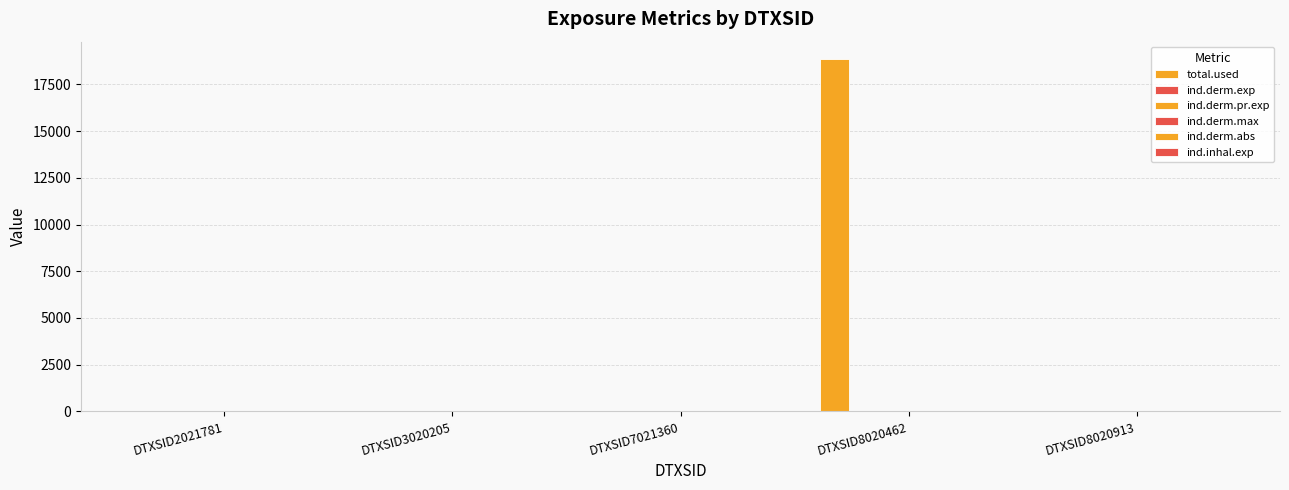

Reading right to left, what are all the values shown in this chart?

total.used: DTXSID8020913=0.0	DTXSID8020462=18842.8	DTXSID7021360=0.0	DTXSID3020205=0.0	DTXSID2021781=0.0
ind.derm.exp: DTXSID8020913=0.0	DTXSID8020462=0.0	DTXSID7021360=0.0	DTXSID3020205=0.0	DTXSID2021781=0.0
ind.derm.pr.exp: DTXSID8020913=0.0	DTXSID8020462=0.0	DTXSID7021360=0.0	DTXSID3020205=0.0	DTXSID2021781=0.0
ind.derm.max: DTXSID8020913=0.0	DTXSID8020462=0.0	DTXSID7021360=0.0	DTXSID3020205=0.0	DTXSID2021781=0.0
ind.derm.abs: DTXSID8020913=0.0	DTXSID8020462=0.0	DTXSID7021360=0.0	DTXSID3020205=0.0	DTXSID2021781=0.0
ind.inhal.exp: DTXSID8020913=0.0	DTXSID8020462=0.0	DTXSID7021360=0.0	DTXSID3020205=0.0	DTXSID2021781=0.0